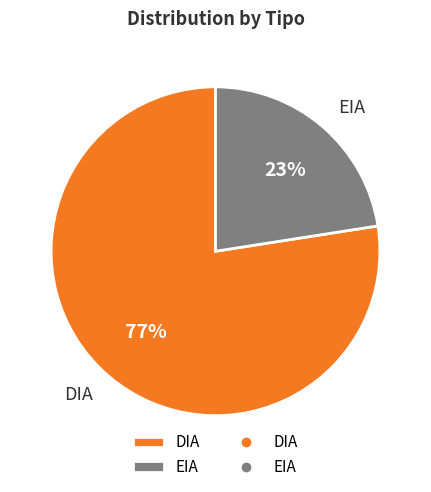

Approximately how many times larger is the value at EIA compared to DIA?

0.3